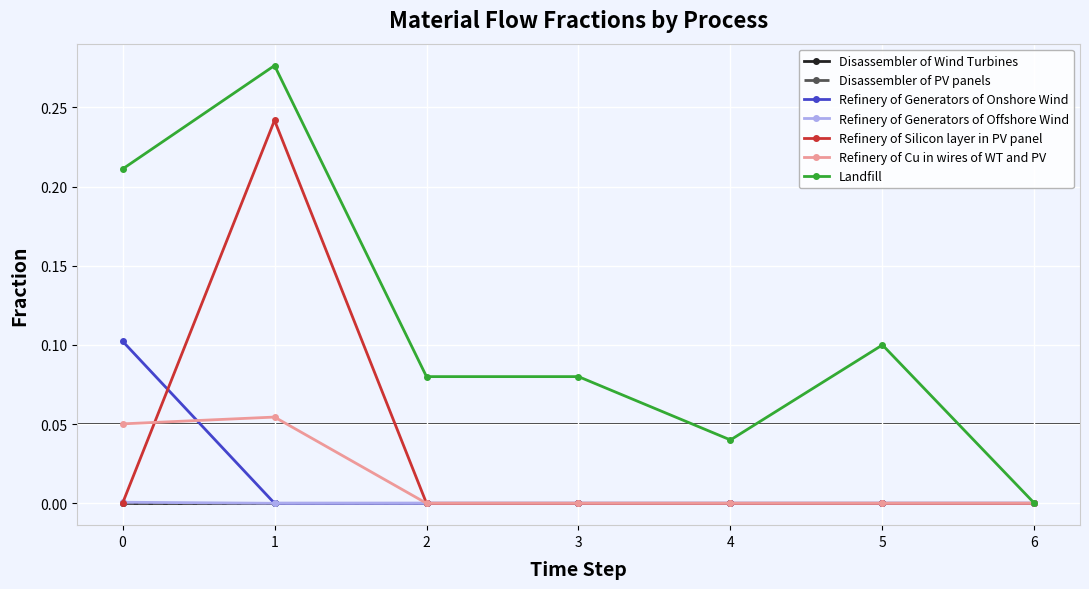

Does the chart have visible grid lines?

Yes